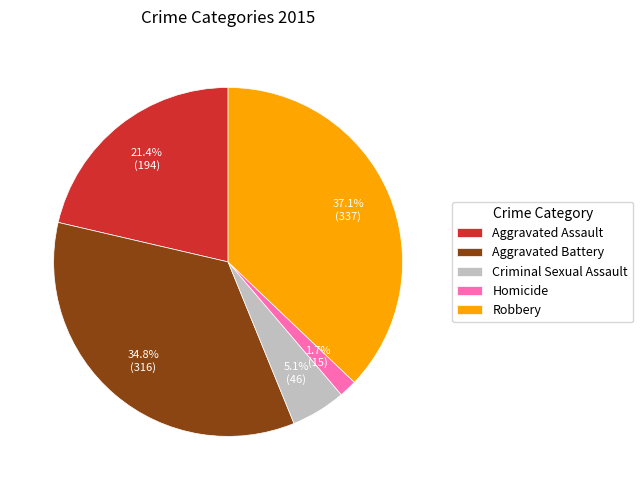

To the nearest percent, what is the difference between the Aggravated Battery and Aggravated Assault slice percentages?

13%